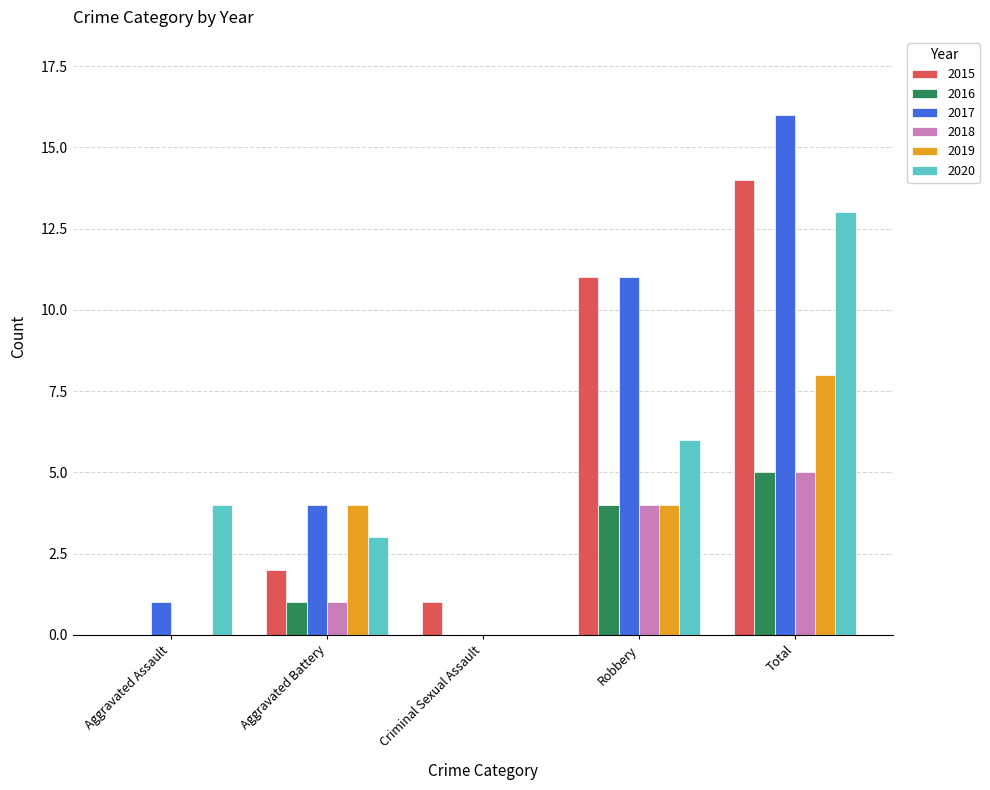

Is it true that 2018 equals 1 at Aggravated Battery?

True